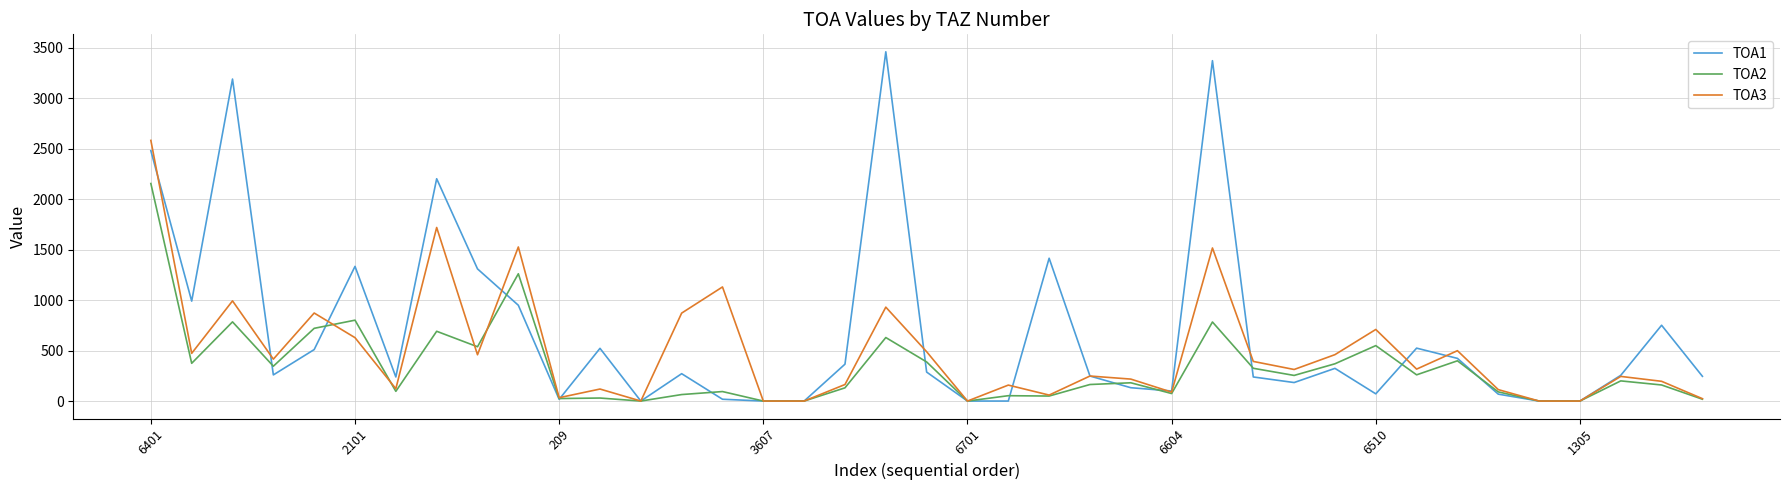

What is the highest value of the TOA3 series?

2581.6